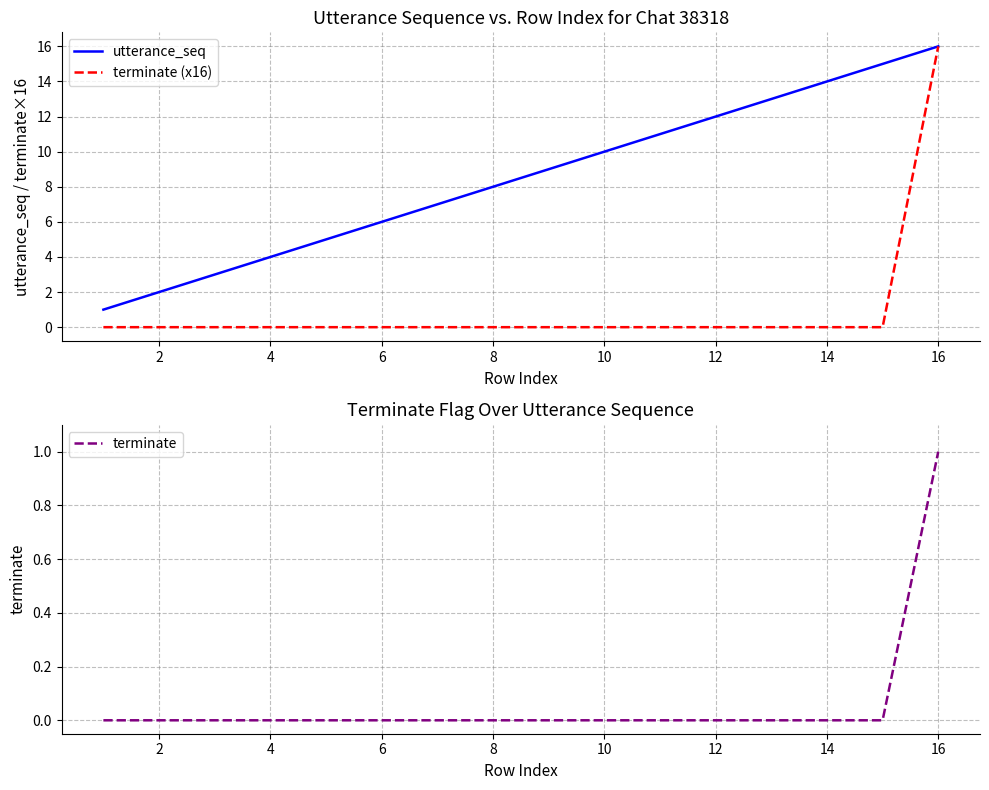

True or false: utterance_seq and terminate (x16) cross at least once.

False